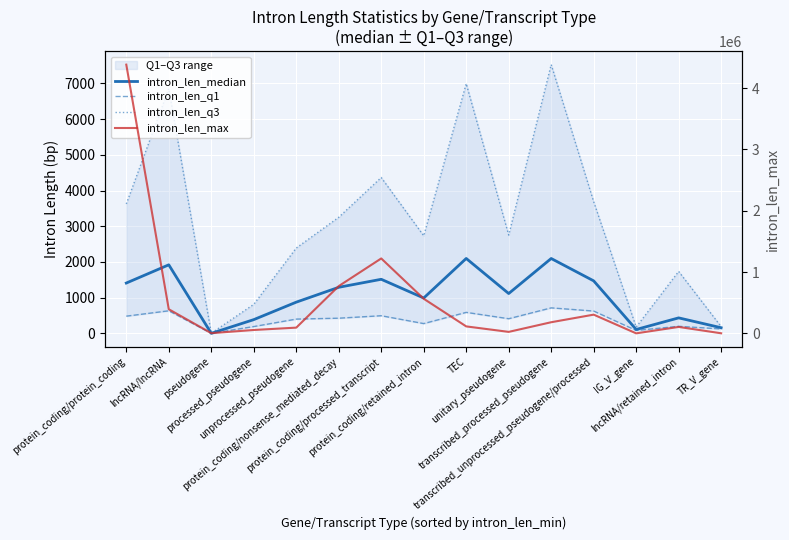

Rank the series by their maximum value, from highest to lowest.

intron_len_max, intron_len_q3, intron_len_median, intron_len_q1